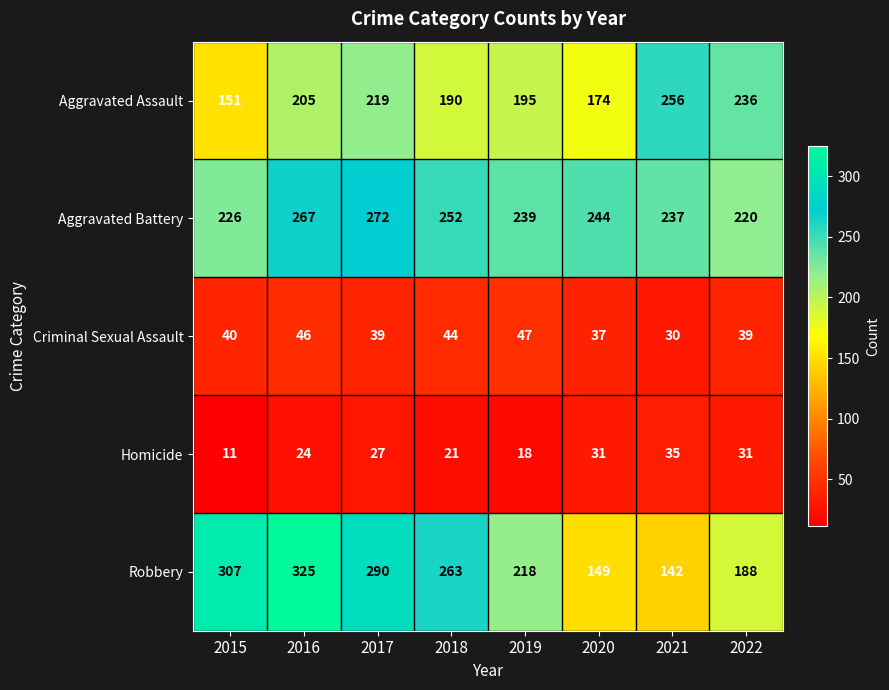

The value of Homicide at 2018 is 21. True or false?

True